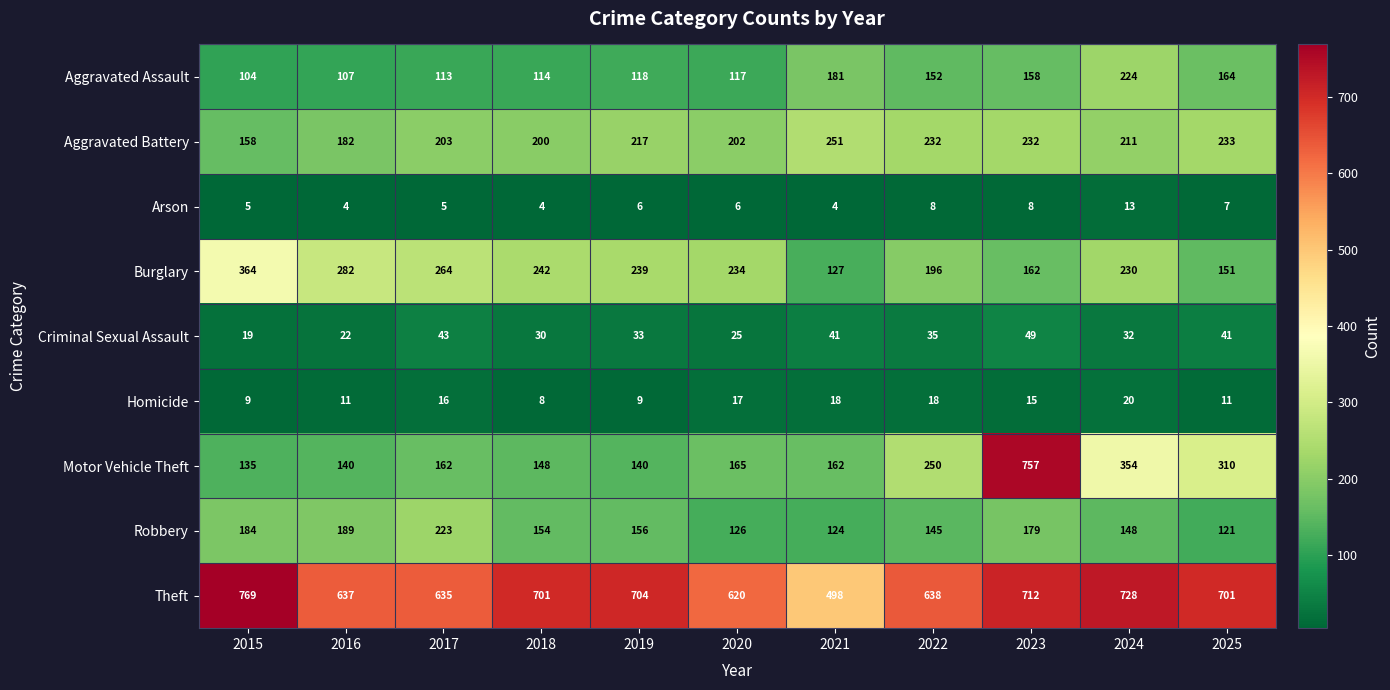

How many series are shown in this chart?

9